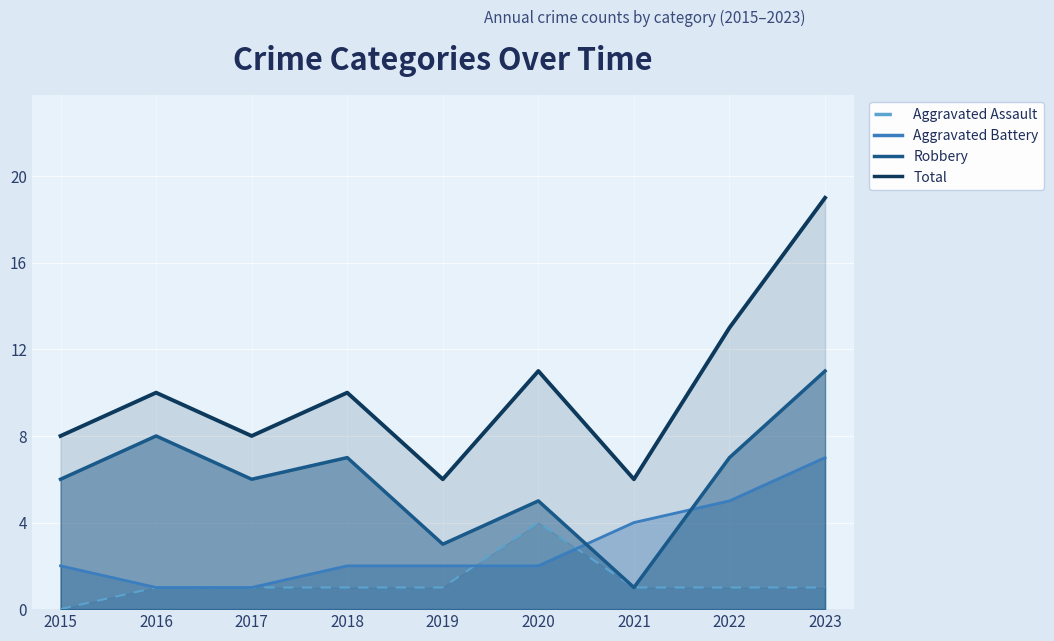

Is the value of Aggravated Assault at 2018 greater than the value of Aggravated Battery at 2017?

No